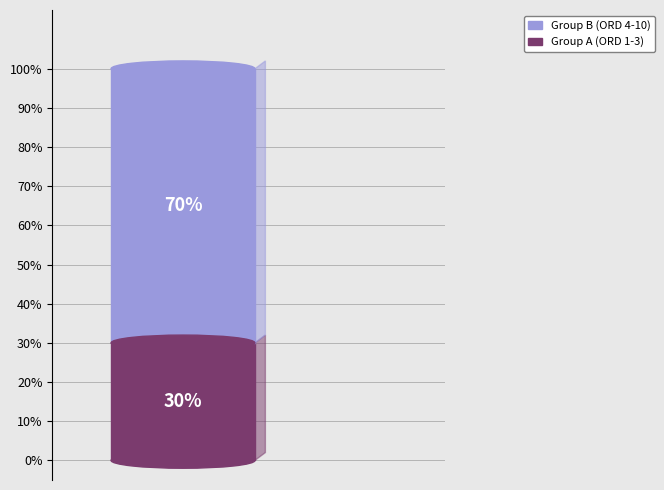

The ADM-CFC_DUPCDSP00006266 slice represents 21% of the pie. True or false?

False